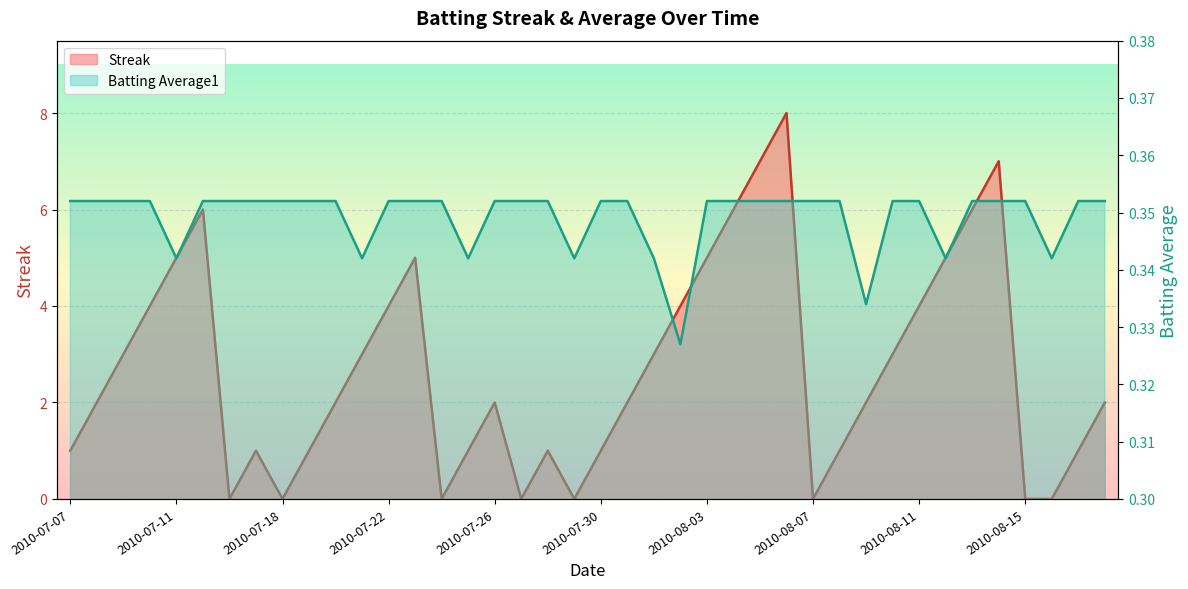

How many interior local valleys does the Batting Average1 series have?

8